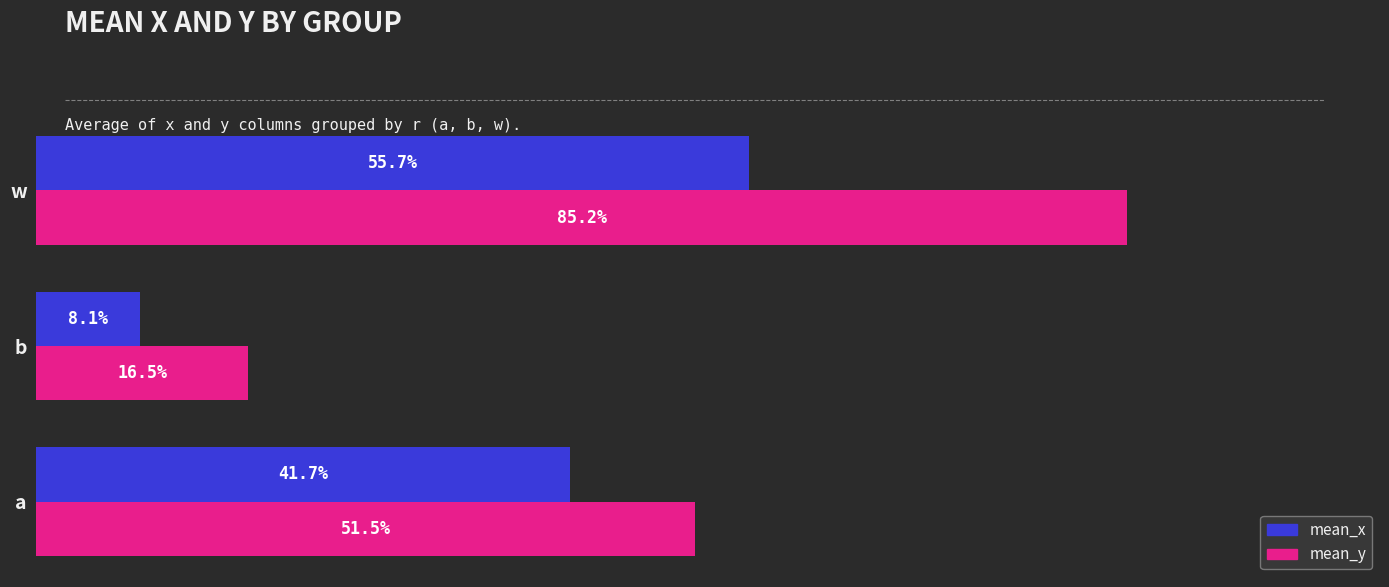

What are all the series names shown in the legend?

mean_x, mean_y